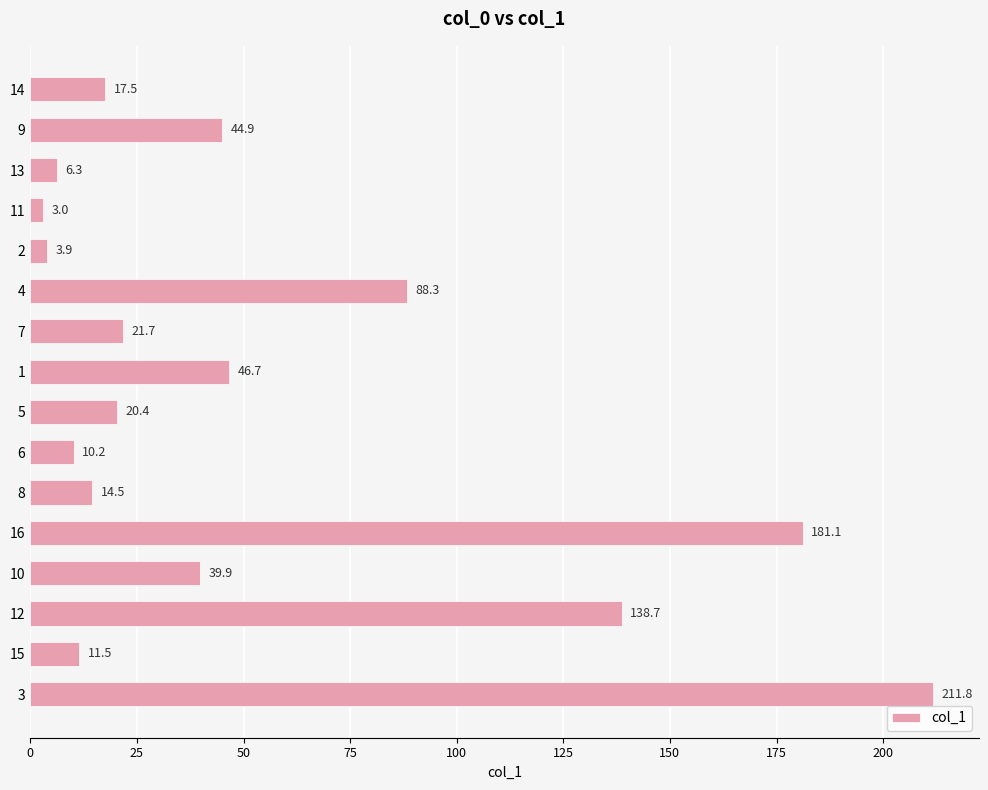

How many values are below 21?

8